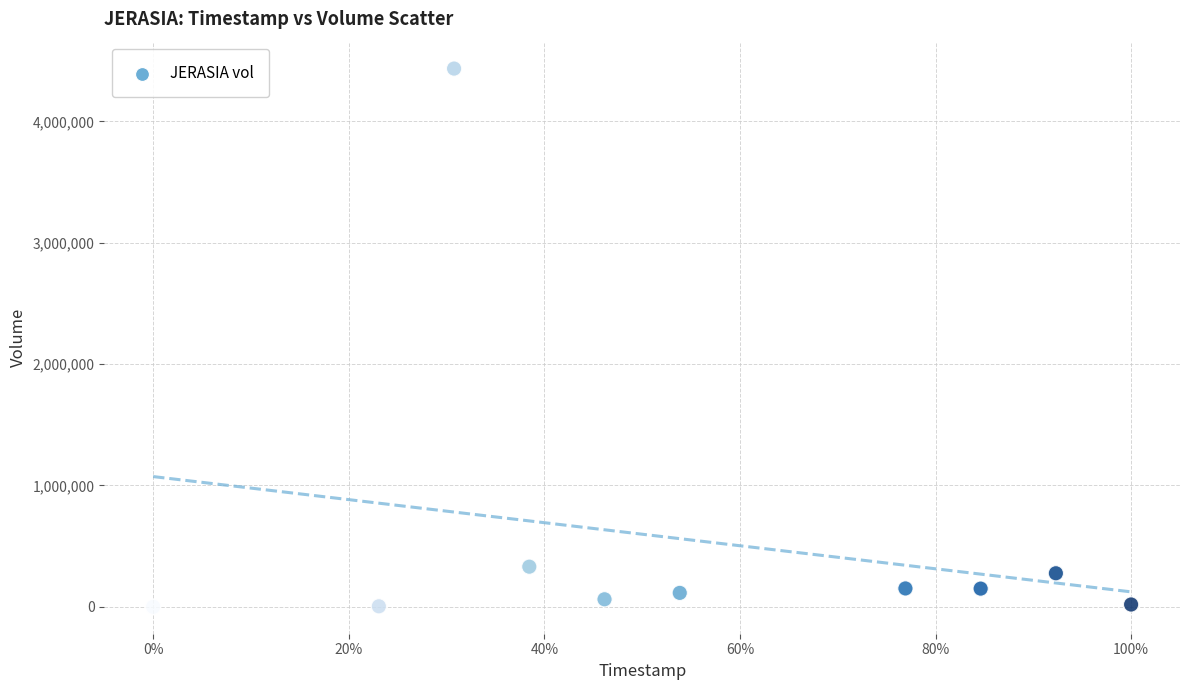

What Y value in the scatter plot is closest to 2217500?

331300